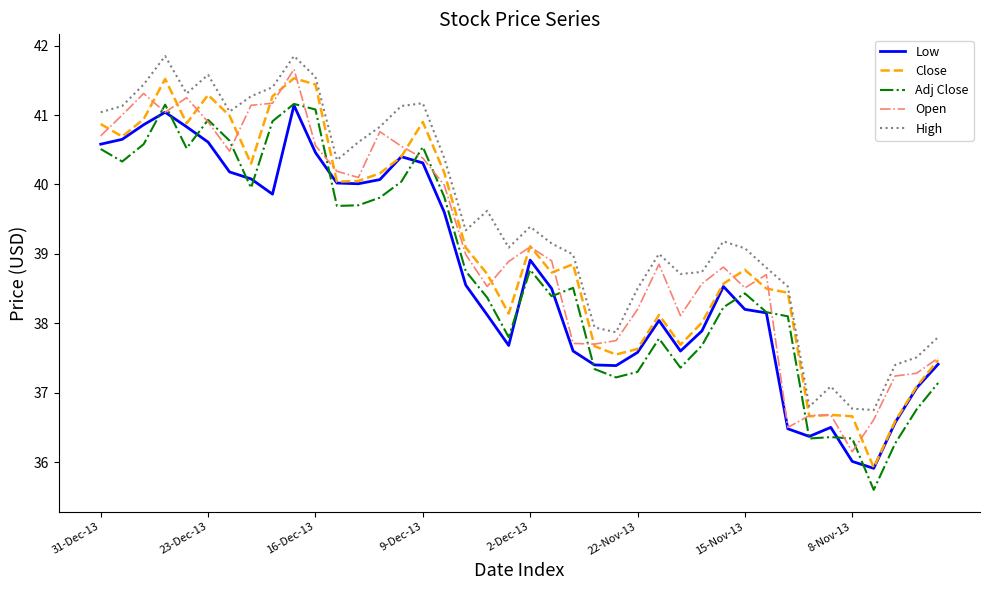

What is the highest value of the Close series?

41.5